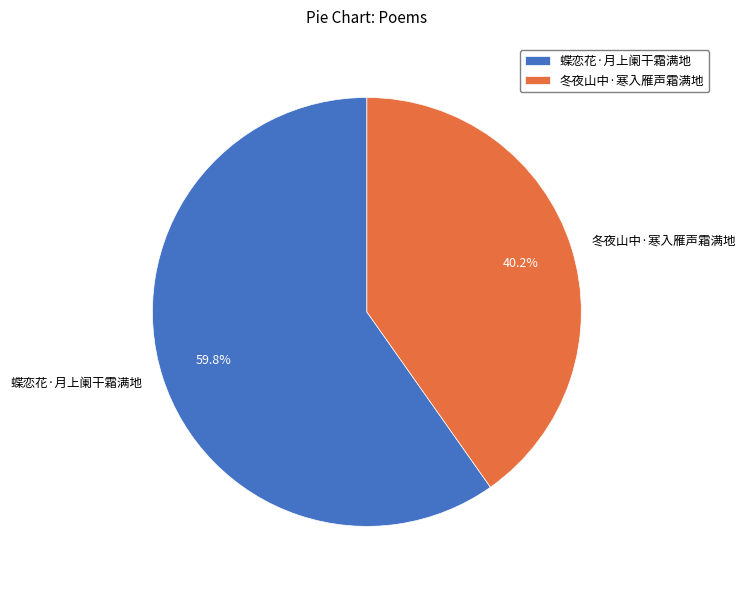

The 冬夜山中·寒入雁声霜满地 slice represents 40% of the pie. True or false?

True